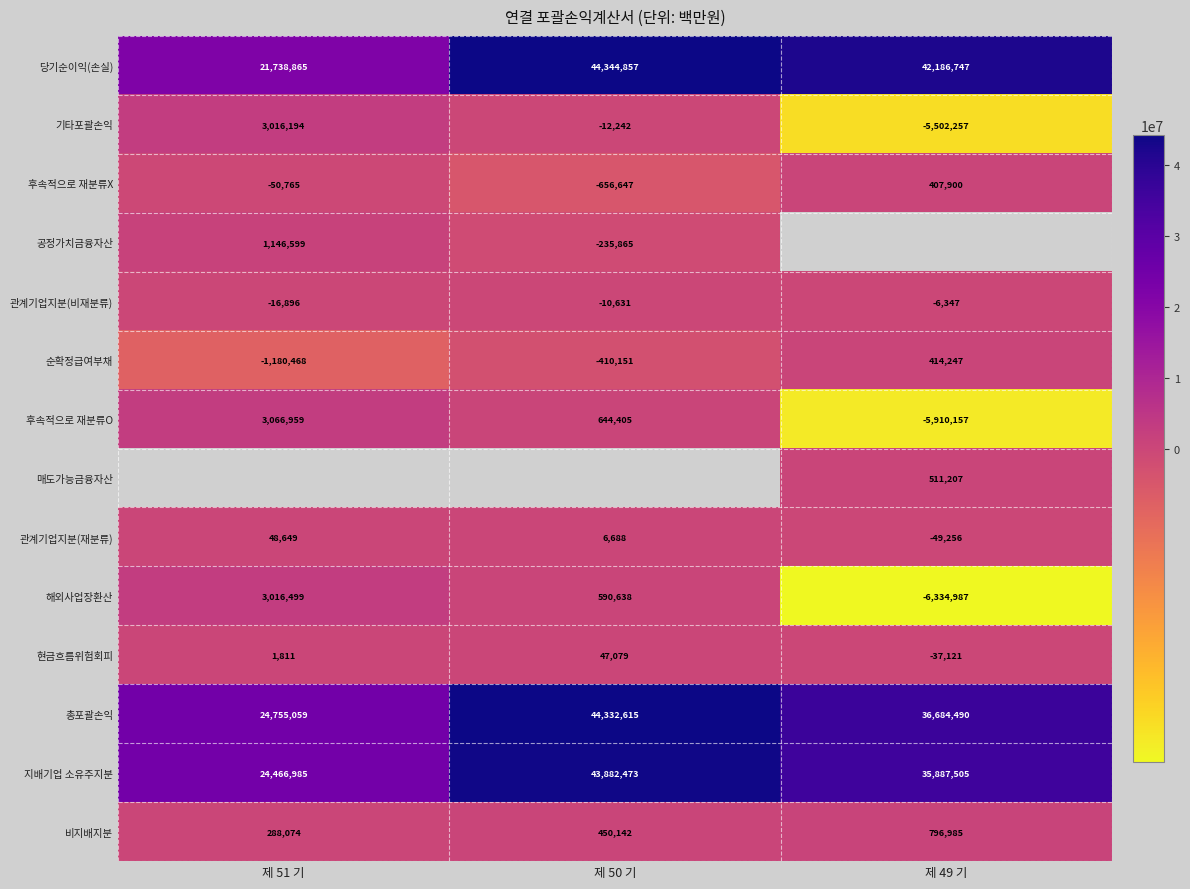

At how many categories does at least one series exceed 31643250?

2